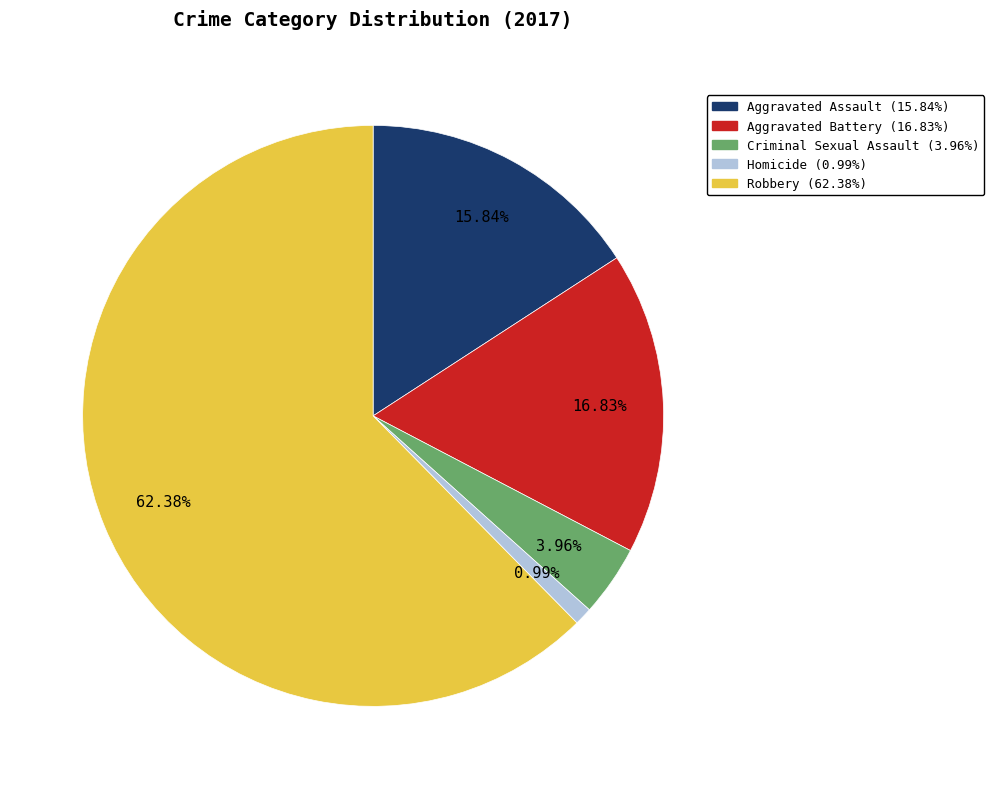

What is the largest slice in the pie chart?

Robbery